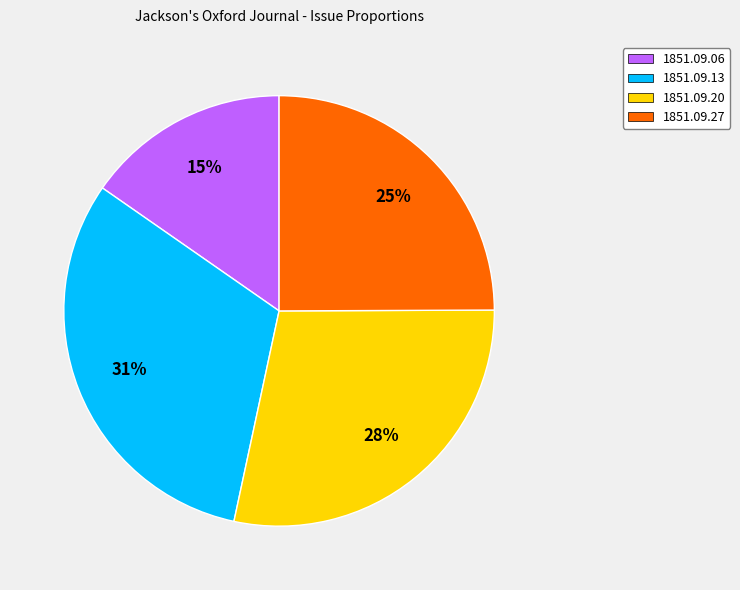

To the nearest percent, what portion does 1851.09.13 represent?

31%